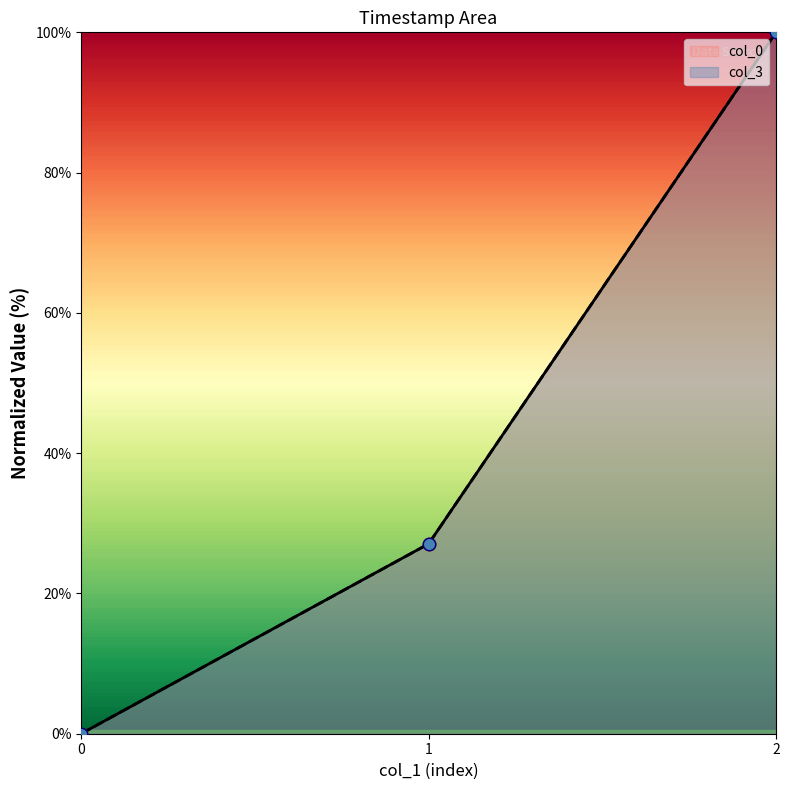

Which series contains the highest Y value?

col_0